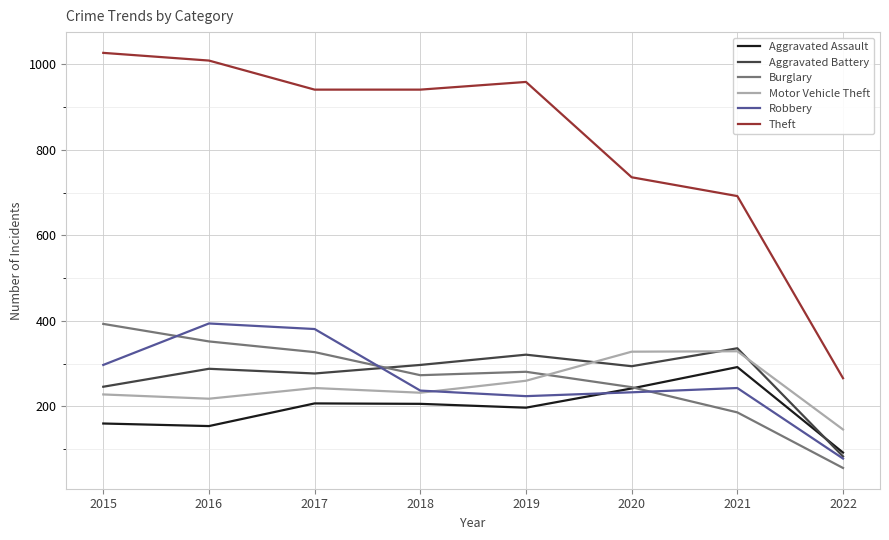

Which series changed the most between 2021 and 2022?

Theft